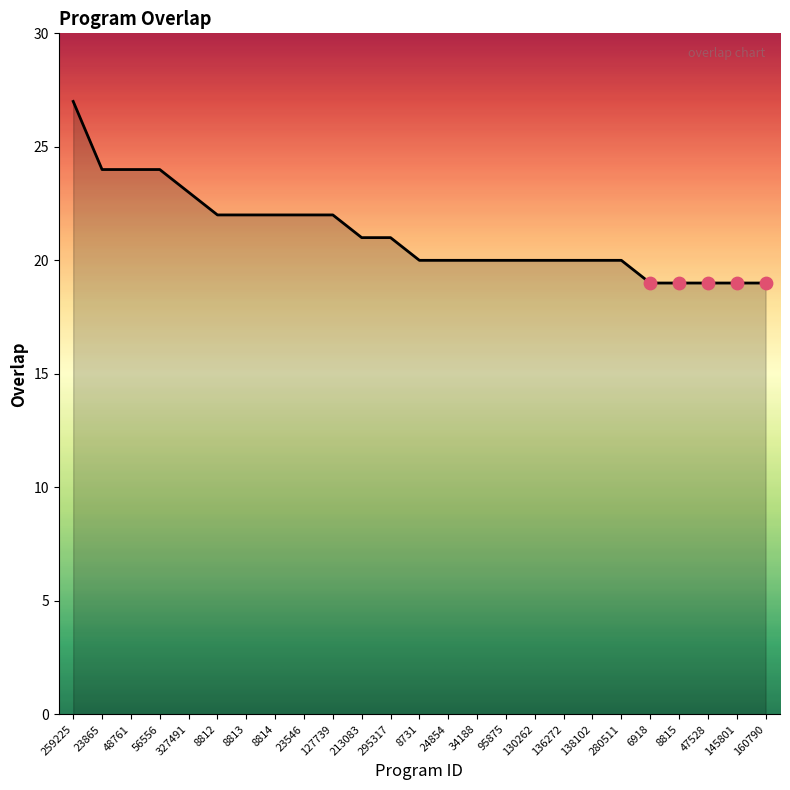

What is the ratio of the value at 136272 to the value at 56556?

0.8